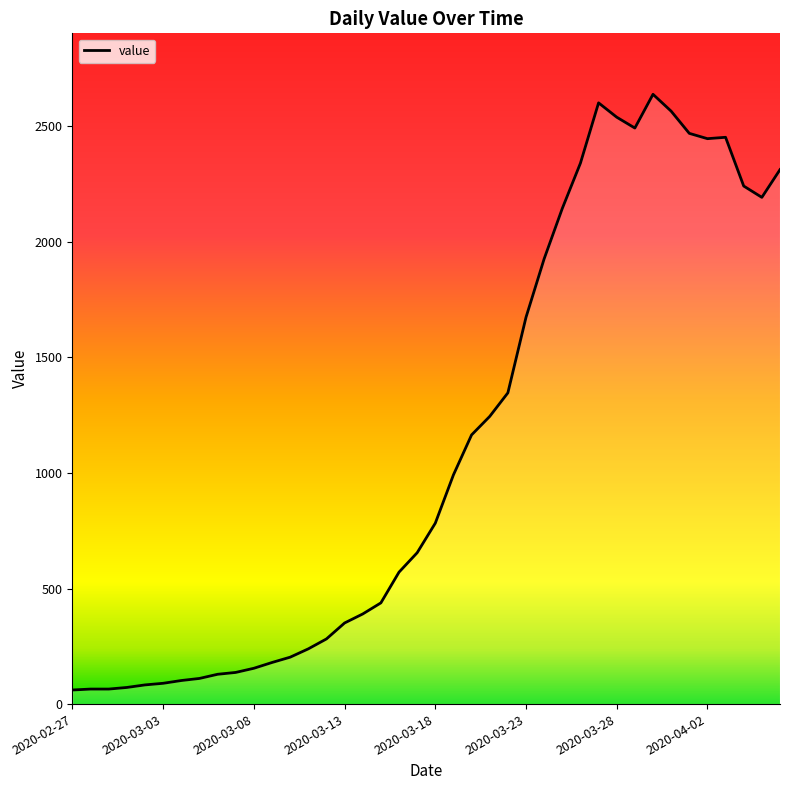

What is the greatest value displayed?

2639